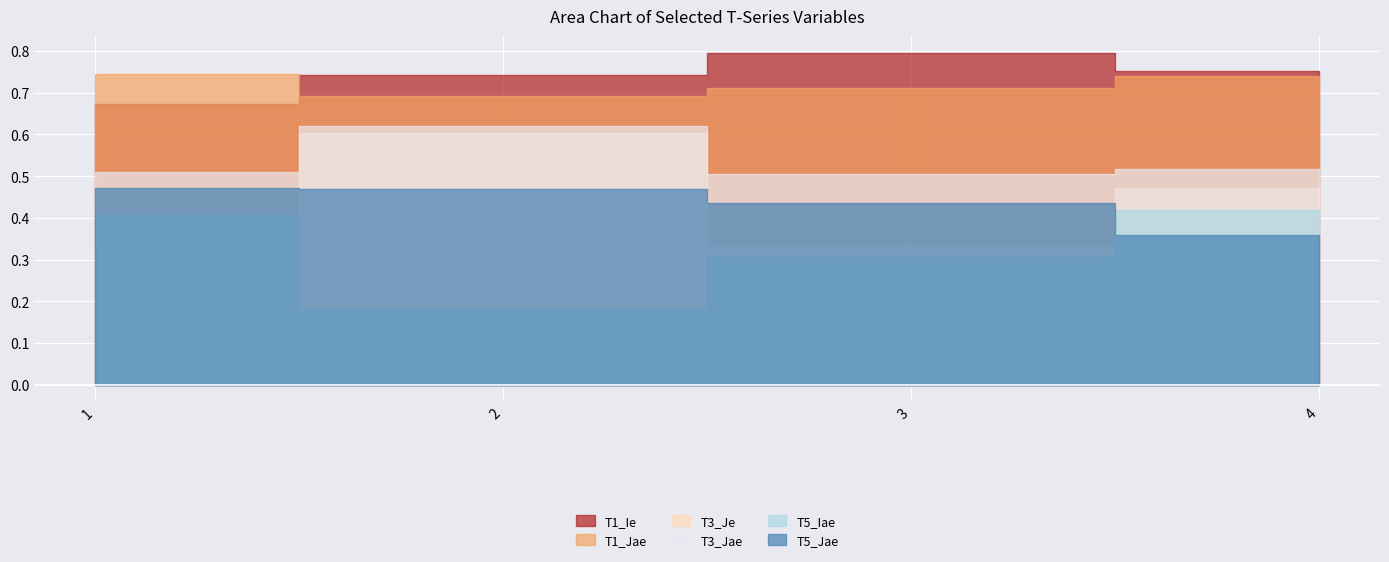

True or false: T3_Jae and T5_Jae intersect in this chart.

False